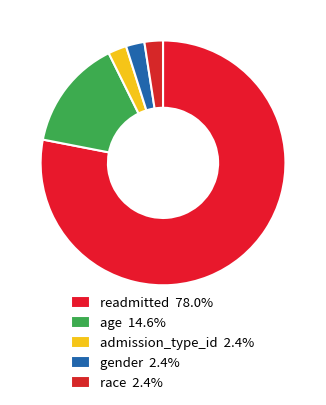

How many segments does this pie chart have?

5